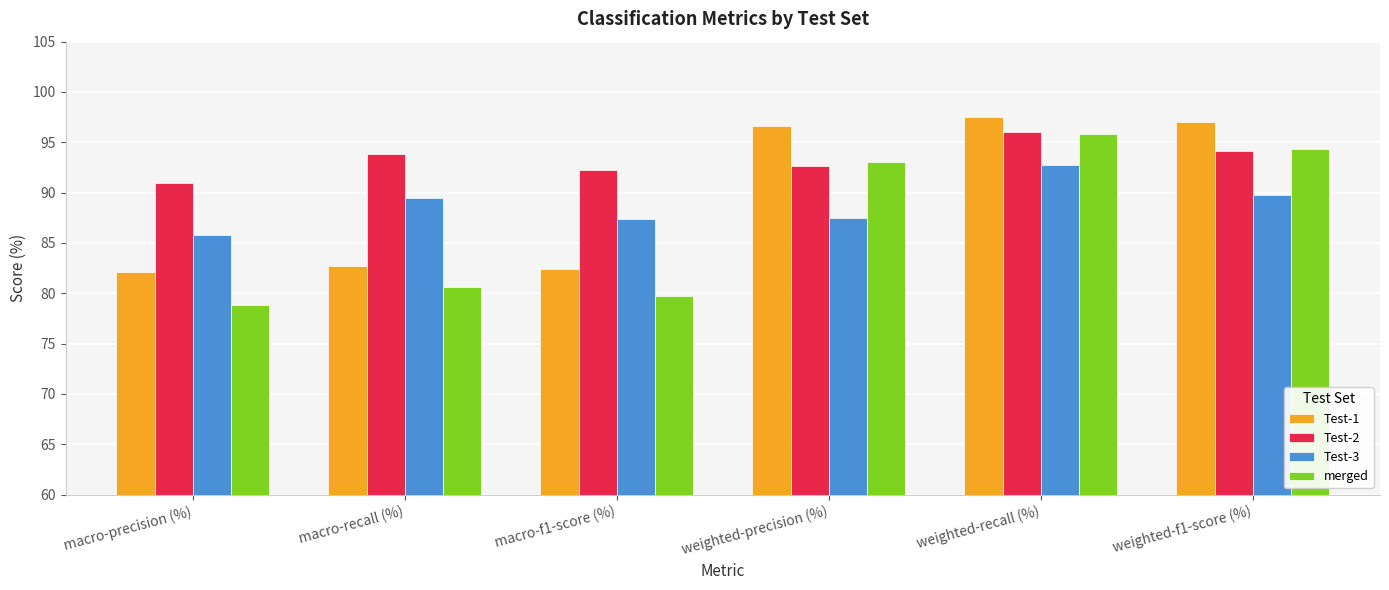

What is the spread (max minus min) of values at macro-precision (%)?

12.2